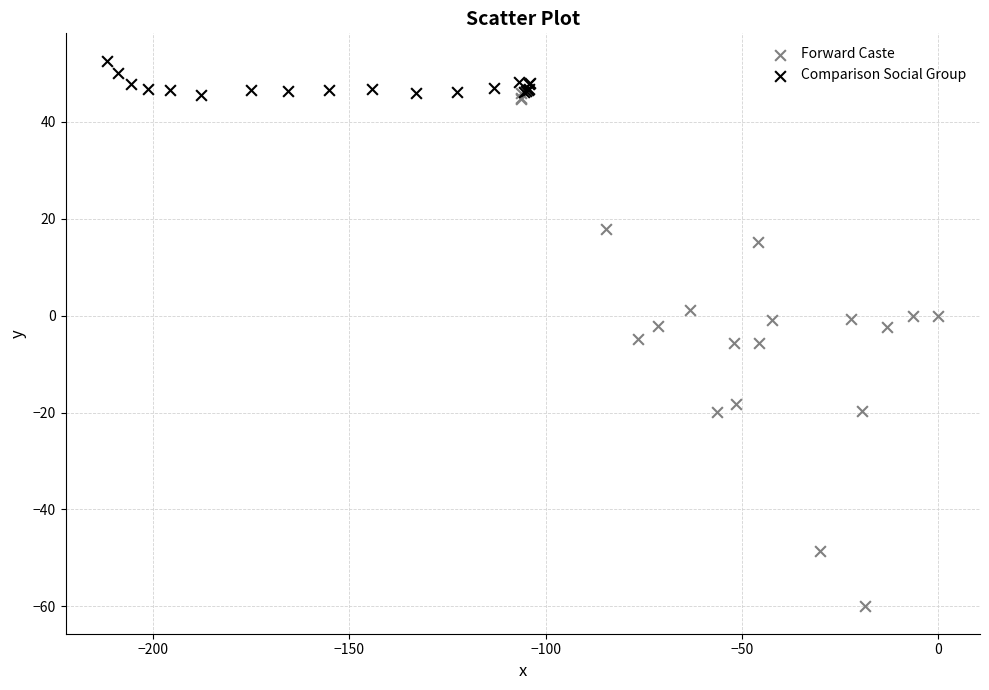

Which series has the widest spread of Y values?

Forward Caste